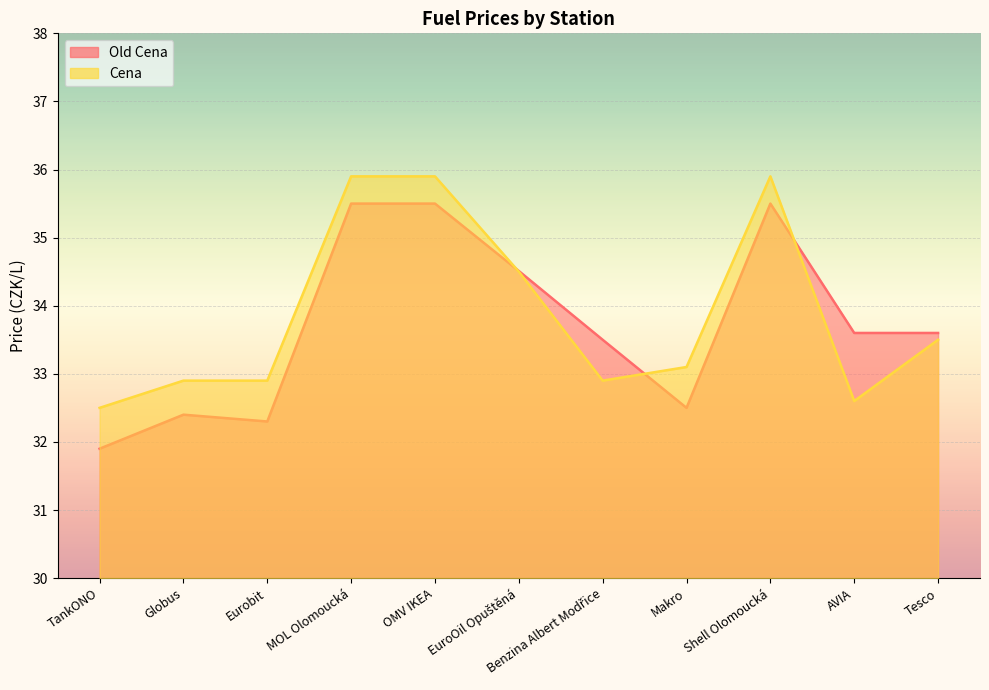

In Old Cena, how many points are higher than both neighbors (excluding endpoints)?

2